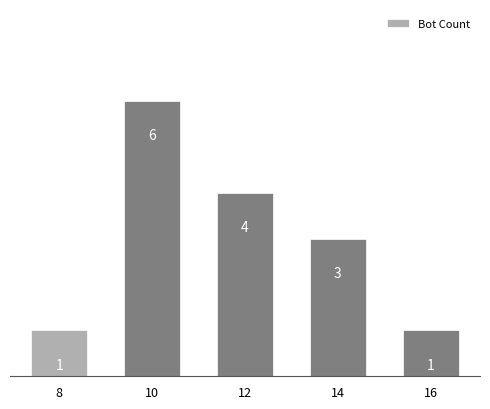

What value does the data have at 10?

6